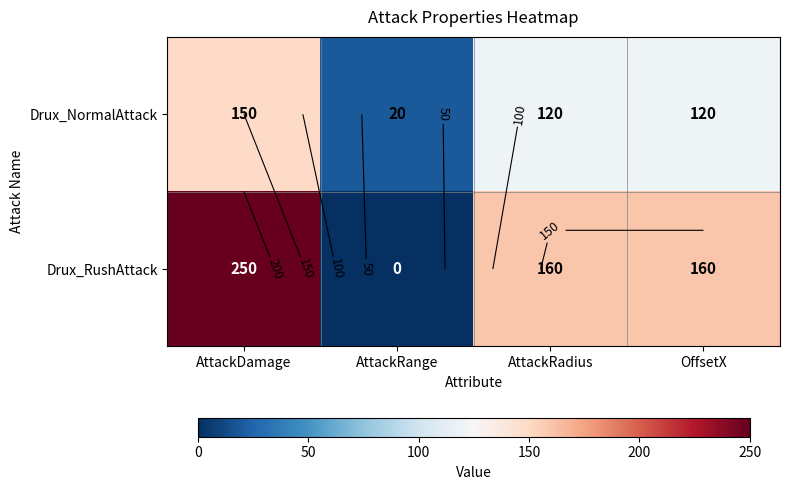

Rank the series by their average value, from highest to lowest.

Drux_RushAttack, Drux_NormalAttack